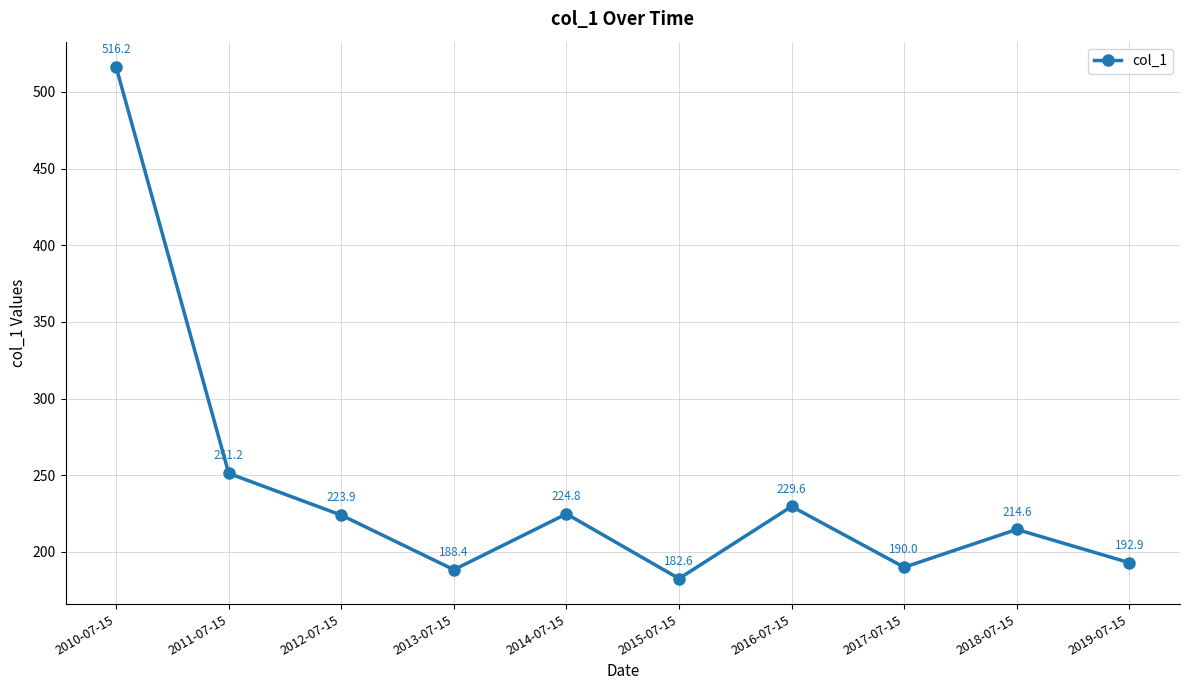

How many points are higher than both their immediate neighbors (excluding endpoints)?

3